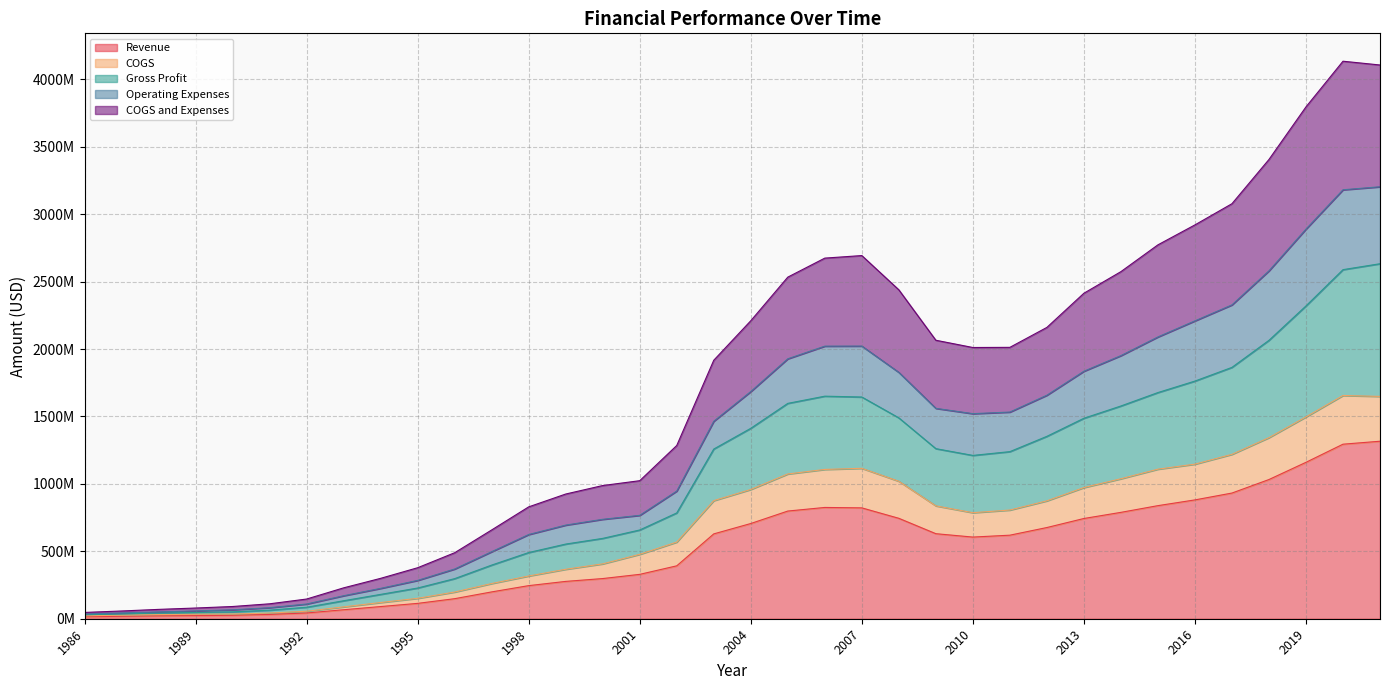

True or false: COGS and Gross Profit intersect in this chart.

False